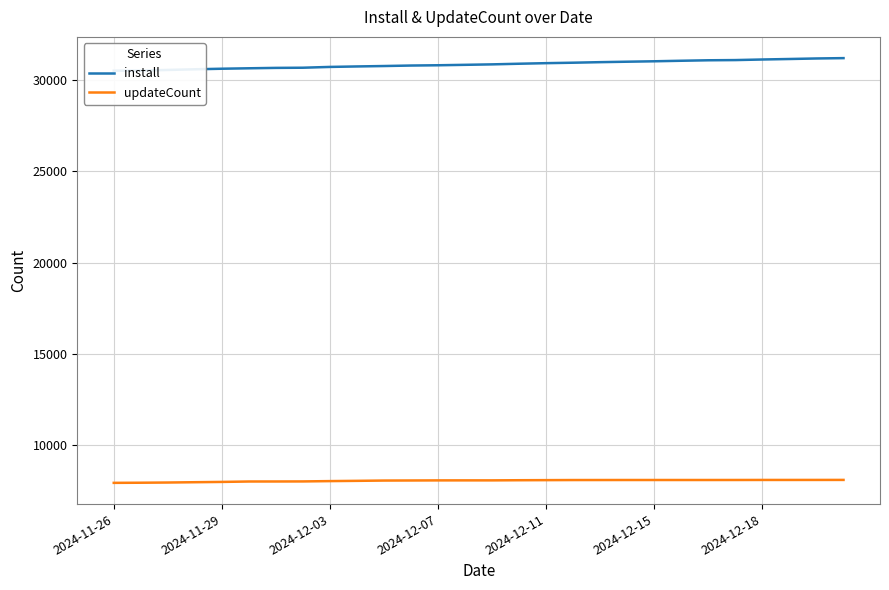

What is the spread (max minus min) of values at 10?

22715